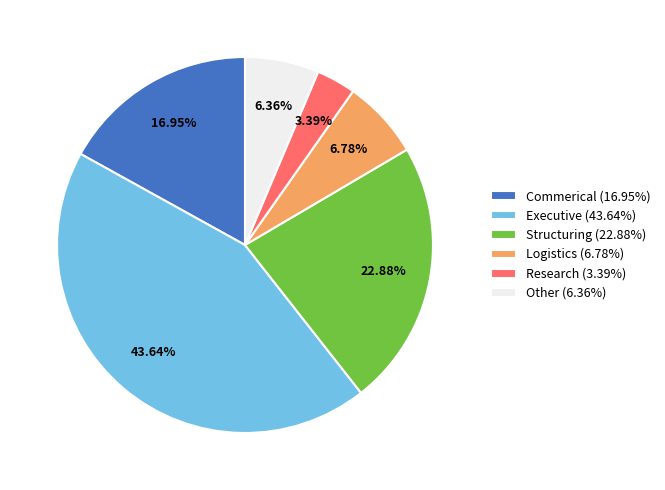

Combined, do Research (3.39%) and Other (6.36%) account for over 50%?

No